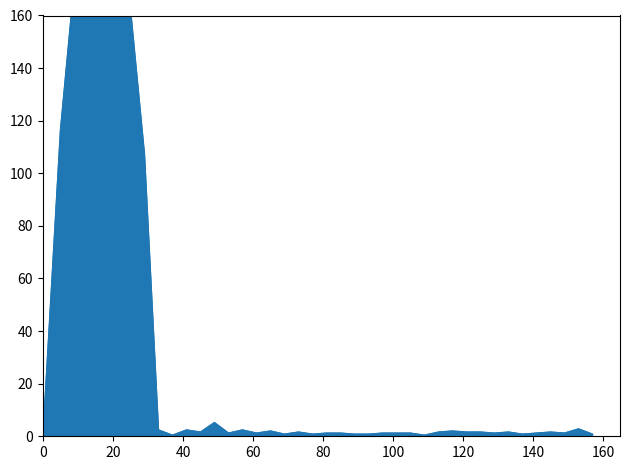

What is the sum of all values?

1124.8